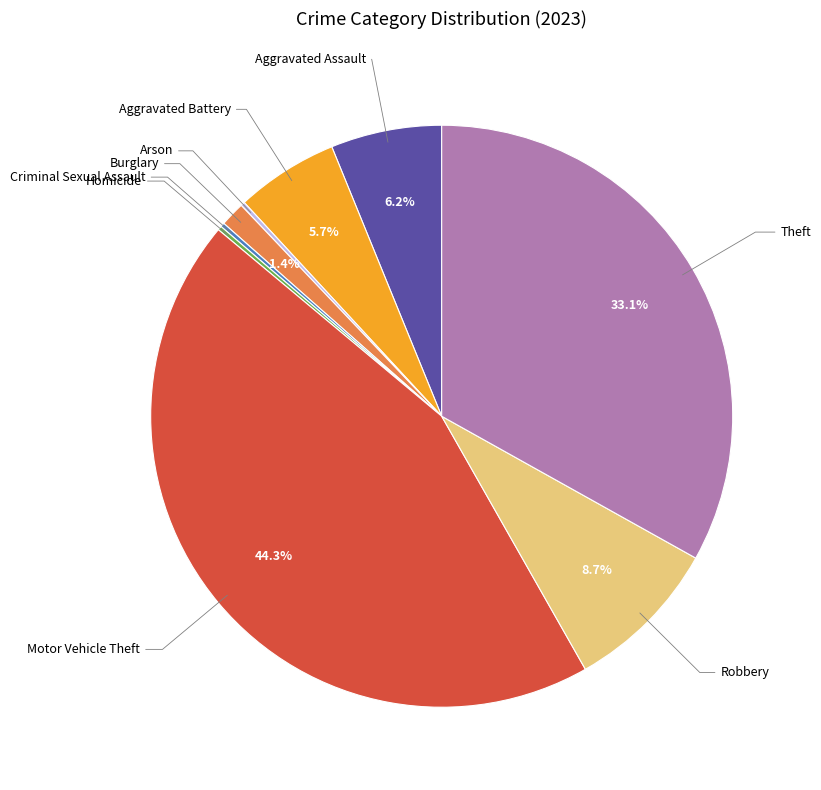

Is there a majority slice in this chart?

No